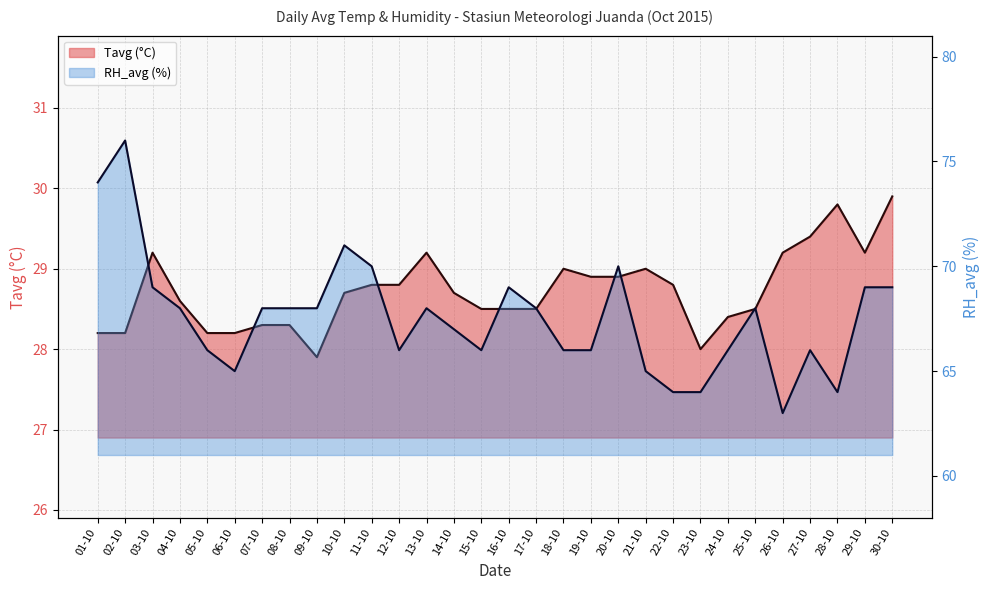

Between 27-10 and 26-10, which is larger?

27-10